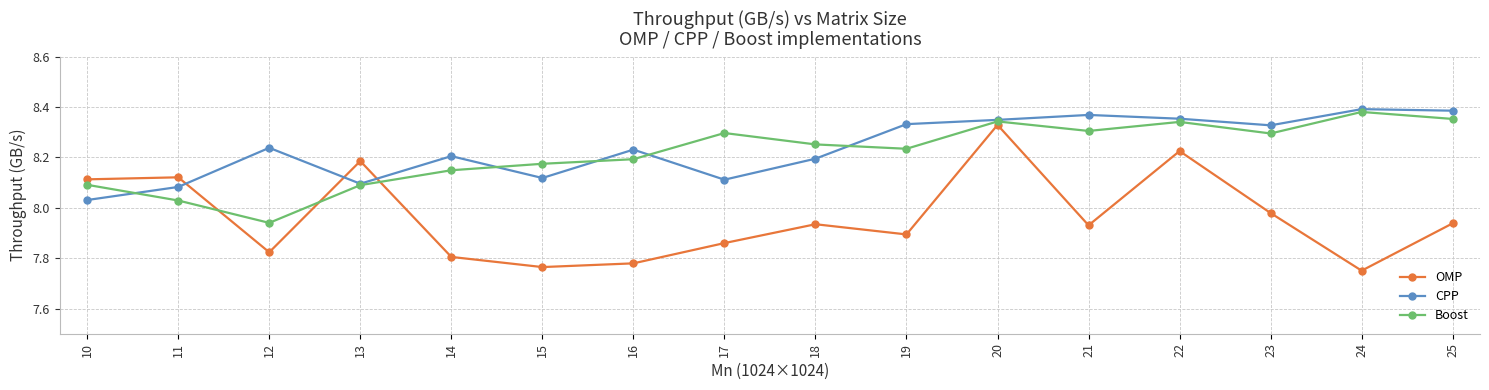

True or false: Boost has a value of 8.3 at 20.

True